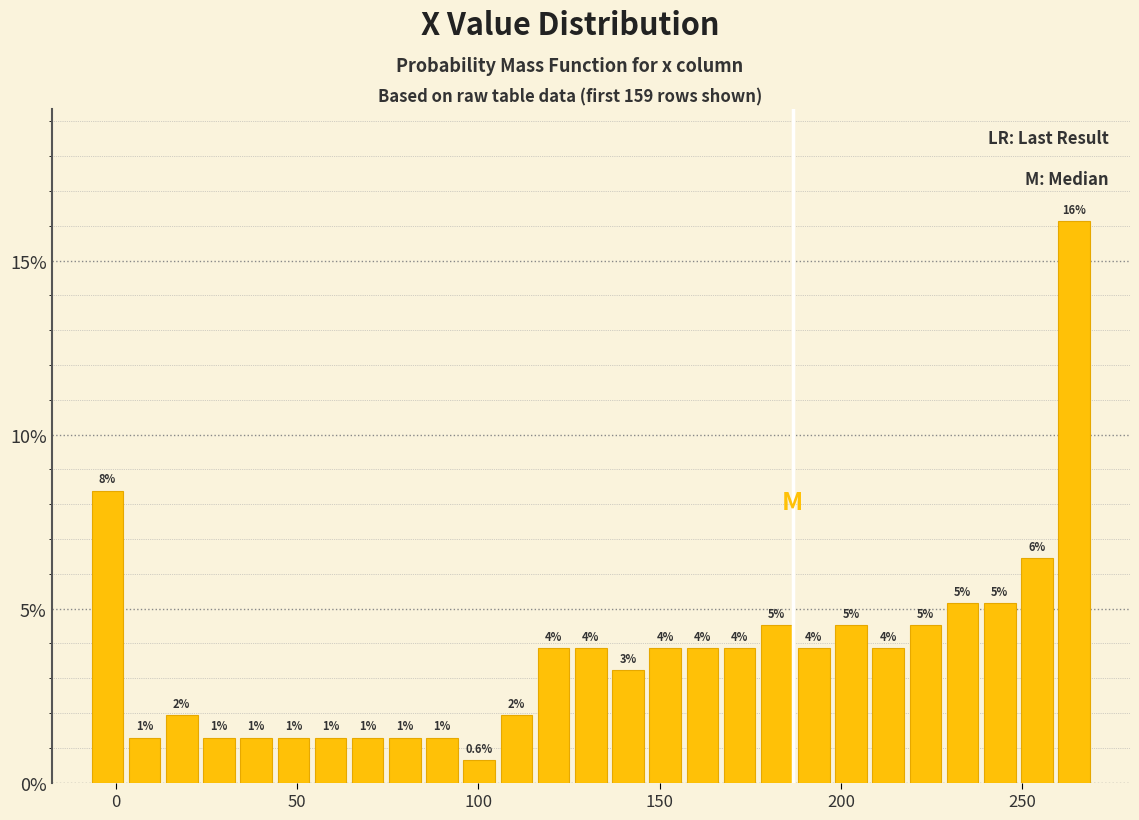

Around what value on the x-axis is the tallest bar? Give the approximate position of its centre, as read against the axis.

265